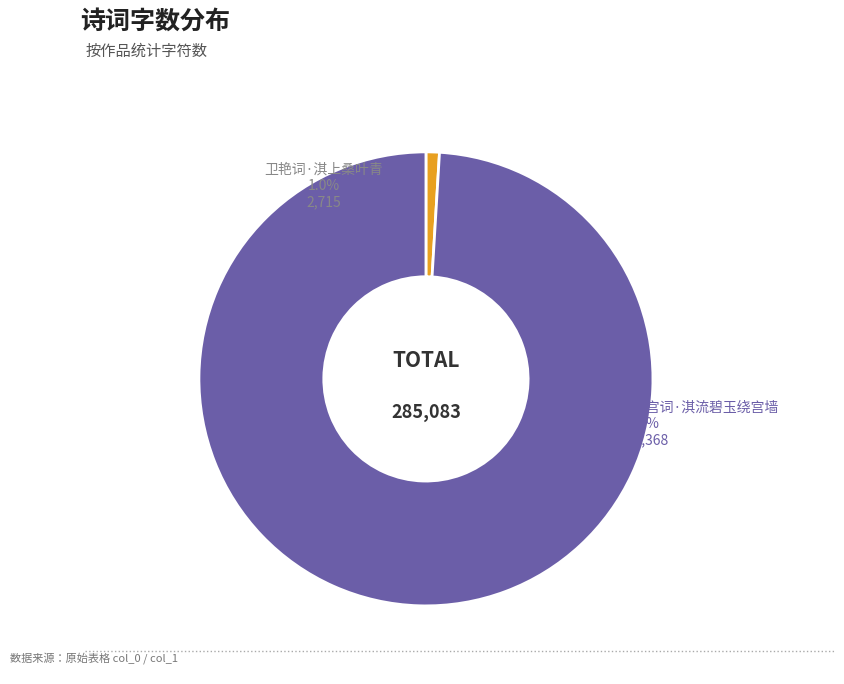

What is the change in value from 卫艳词·淇上桑叶青 to 春秋宫词·淇流碧玉绕宫墙?

+279653